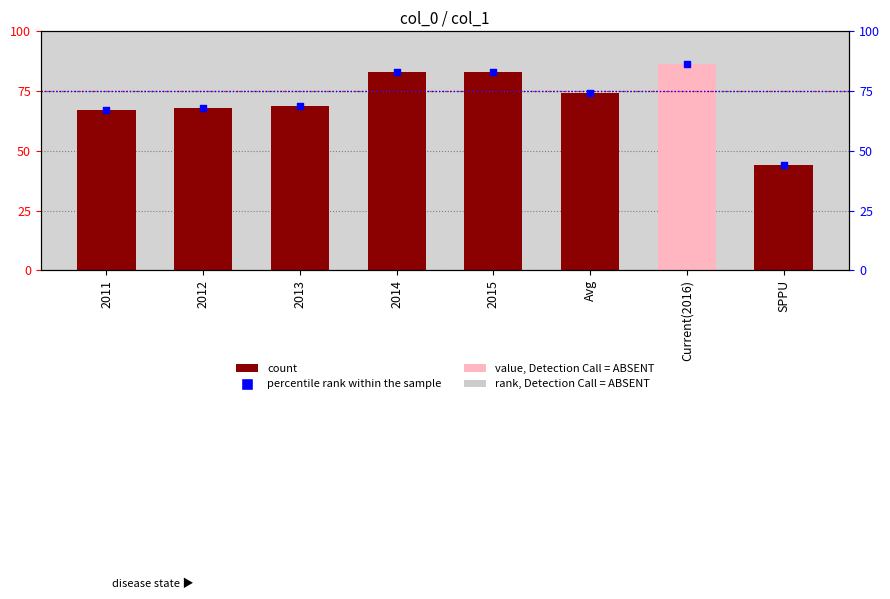

At how many categories does at least one series exceed 71?

4